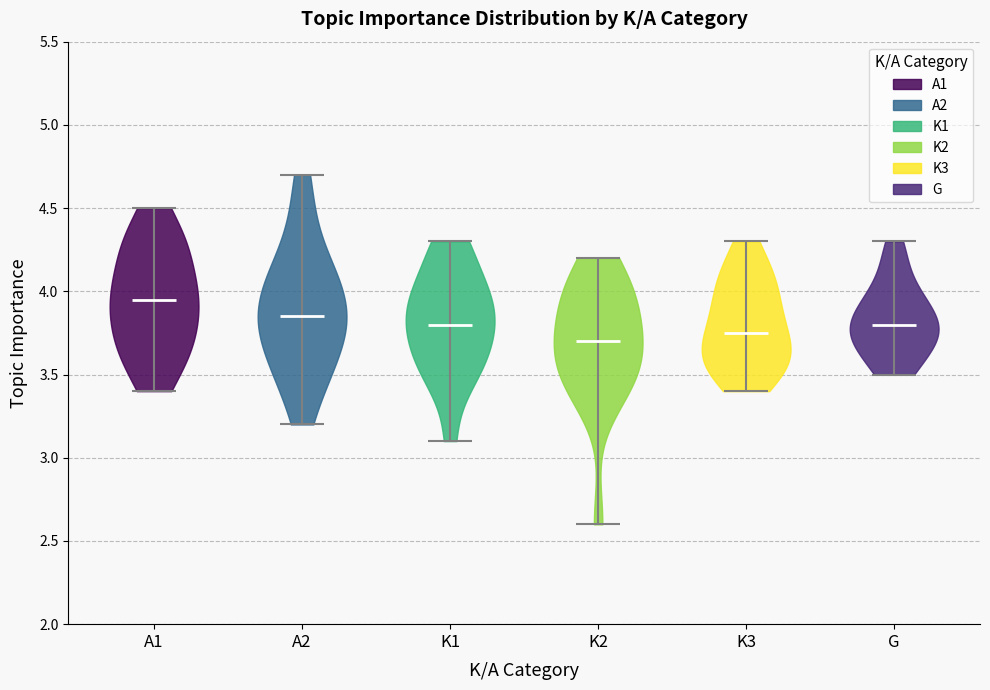

Which violin has the highest median line?

A1